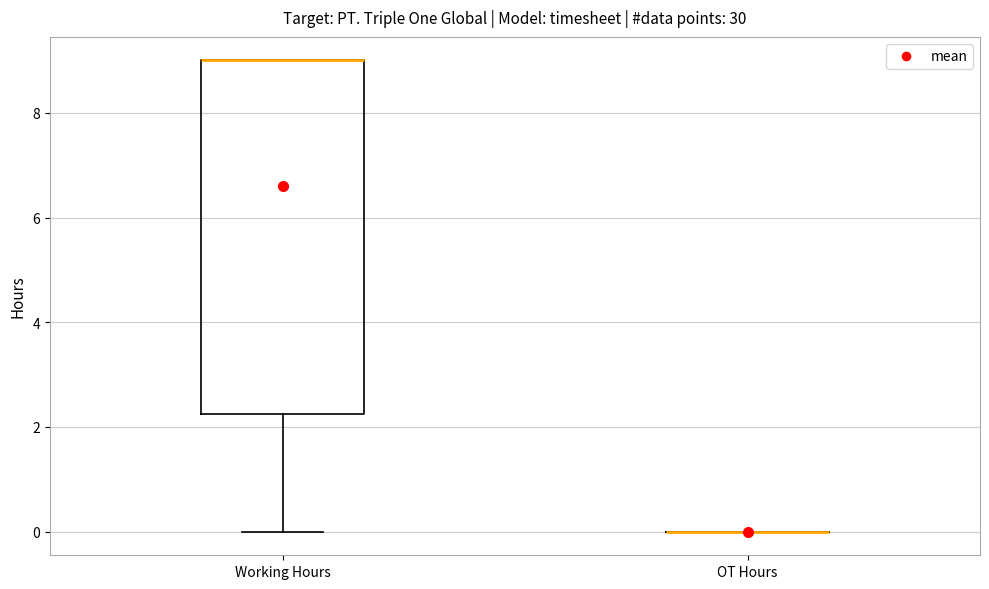

Reading left to right, transcribe this box plot: for each box, give where its median line is, the range the box spans, and where its two whiskers end, as read against the y-axis. The values are not printed on the chart, so give them approximately, as read against the axis.

Working Hours: median 9.0 (drawn on the box's upper edge), box 2.2 to 9.0, whiskers 0.0 to 9.0
OT Hours: box collapsed to a line at 0.0, whiskers 0.0 to 0.0